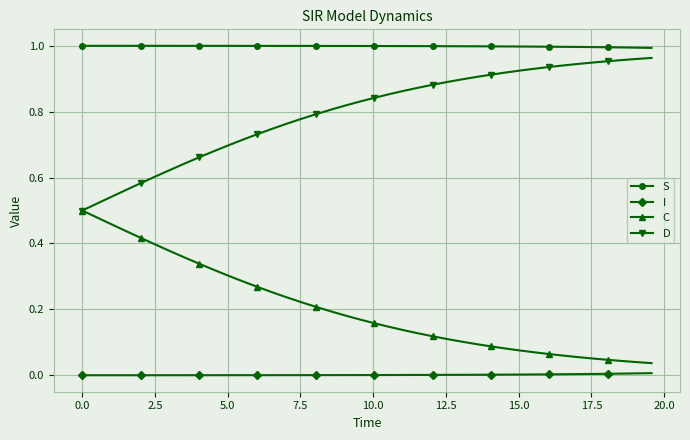

True or false: C and I intersect in this chart.

False